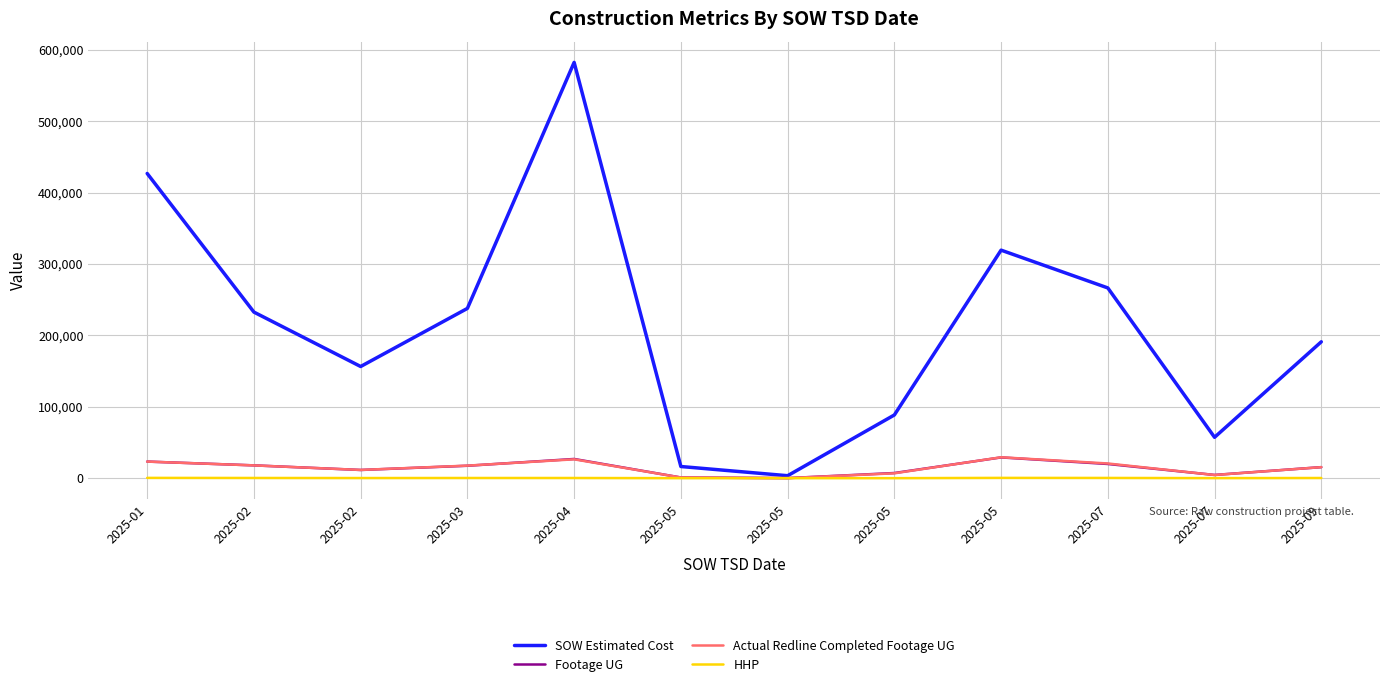

What are all the series names shown in the legend?

SOW Estimated Cost, Footage UG, Actual Redline Completed Footage UG, HHP